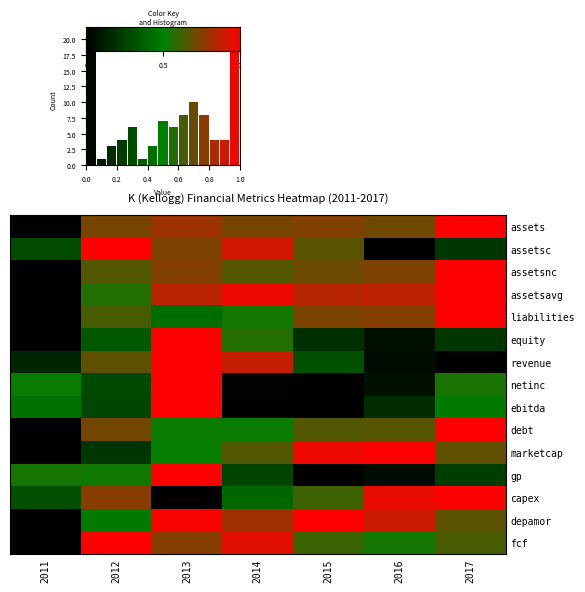

At which category is the sum across all series the highest?

2013